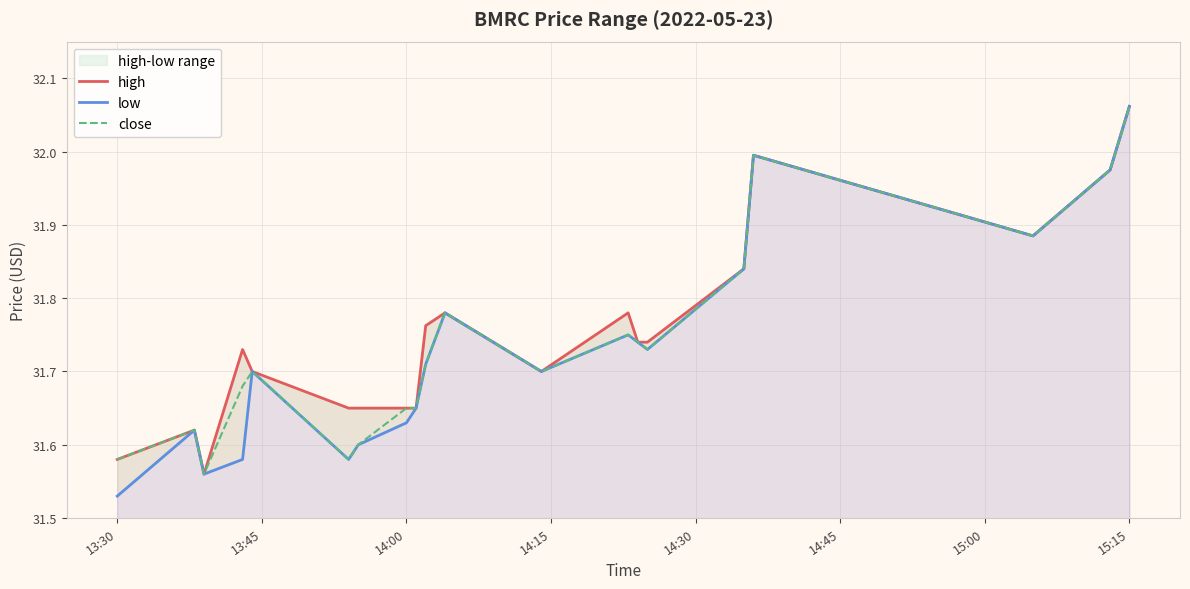

Which category has the highest value in the close series?

15:15